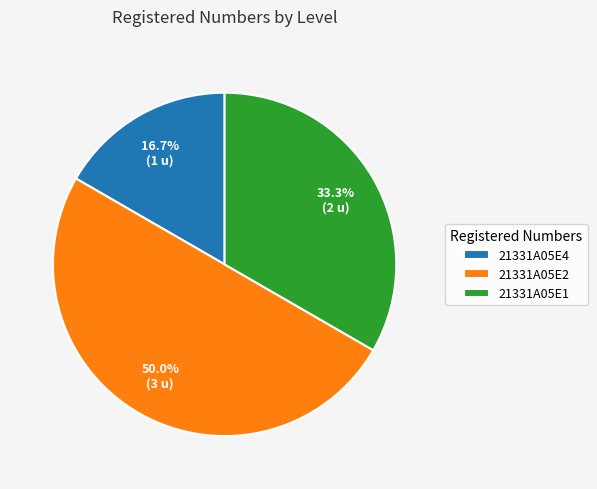

The 21331A05E1 slice represents 28% of the pie. True or false?

False